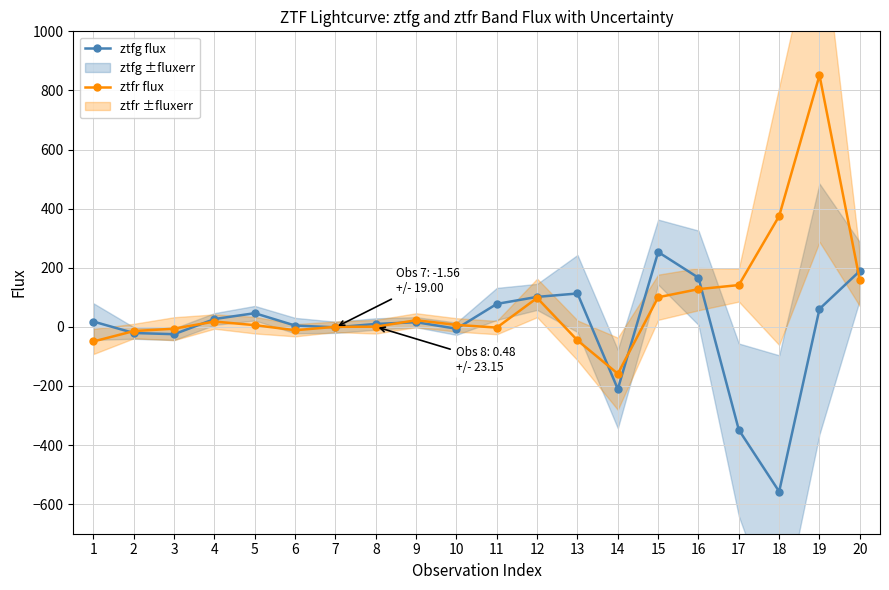

What is the difference between the second highest and second lowest values in the ztfg flux series?

537.7